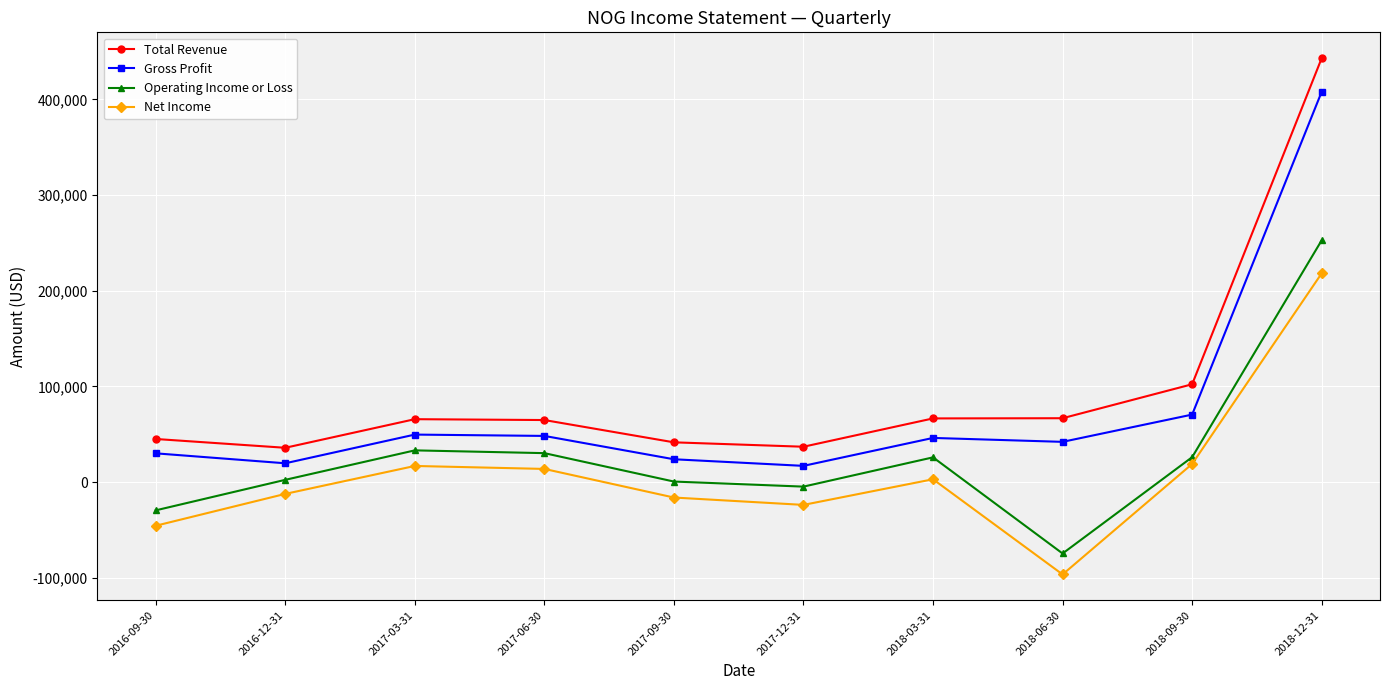

True or false: Total Revenue and Net Income intersect in this chart.

False